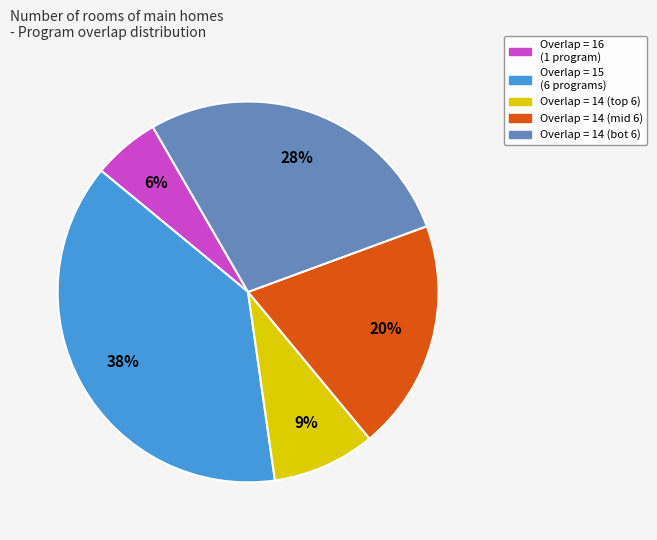

Which category has the biggest portion of the pie?

Overlap = 15 (6 programs)